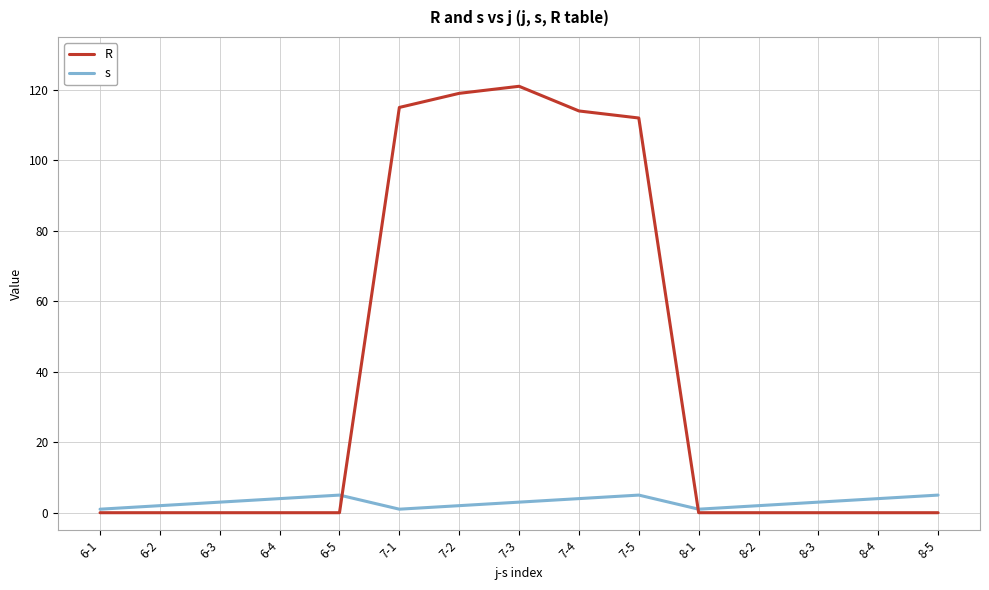

What is the sum of all s values?

45